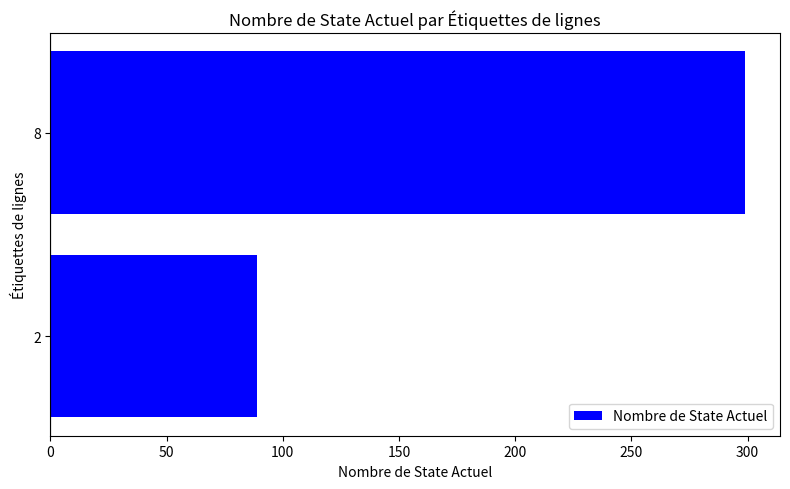

How many values are between 89 and 299?

2